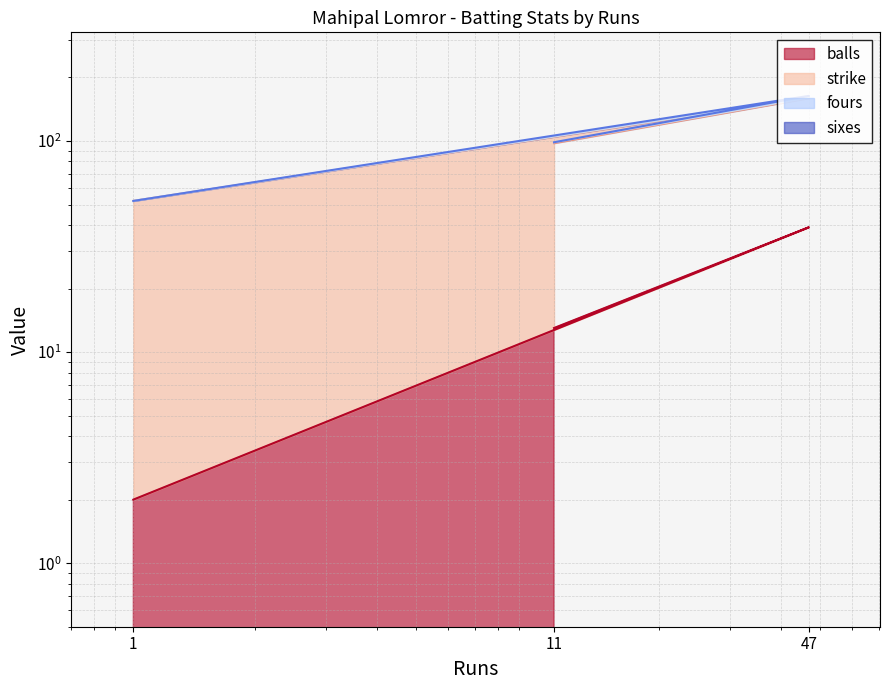

At 11, list the series in order from largest to smallest.

strike, balls